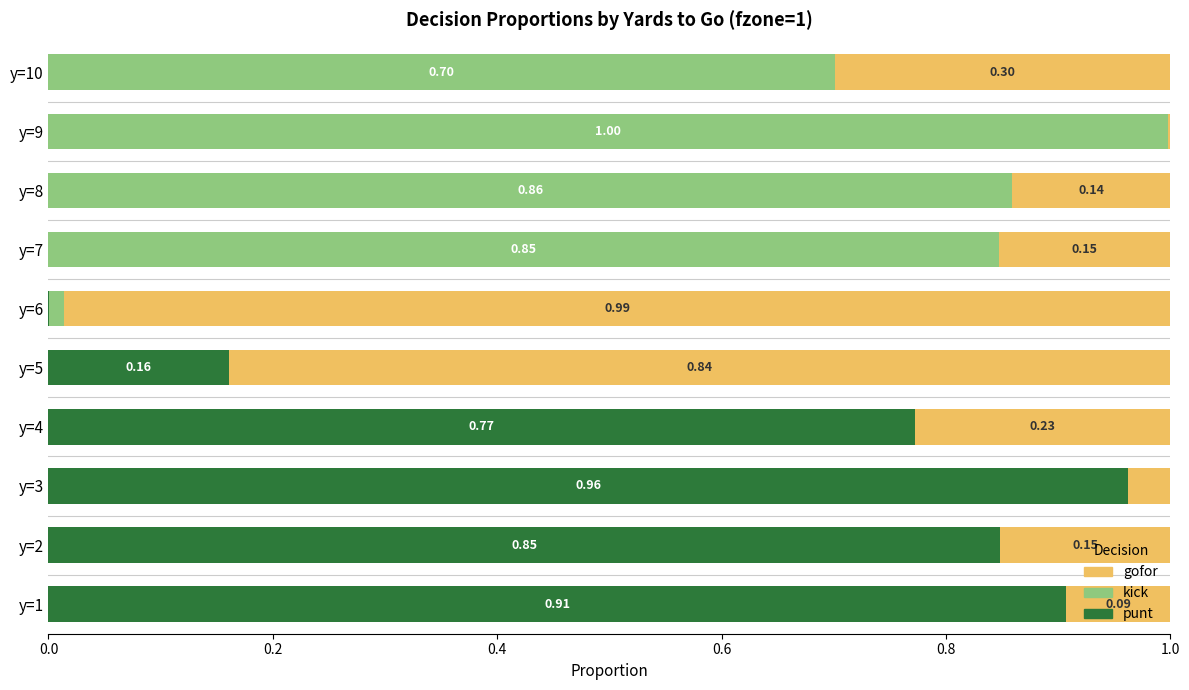

What is the total value across all series at y=2?

1.0